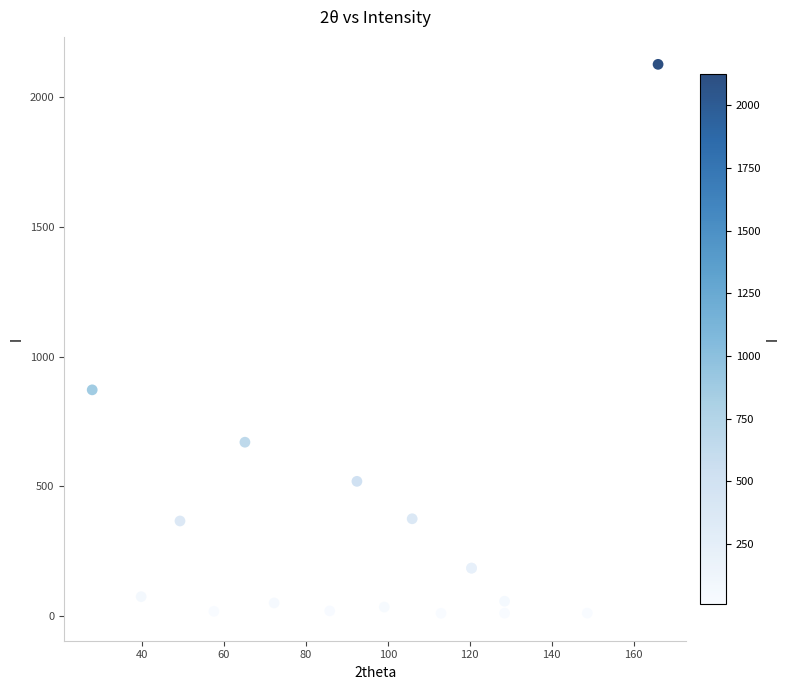

What Y value in the scatter plot is closest to 1068?

871.7